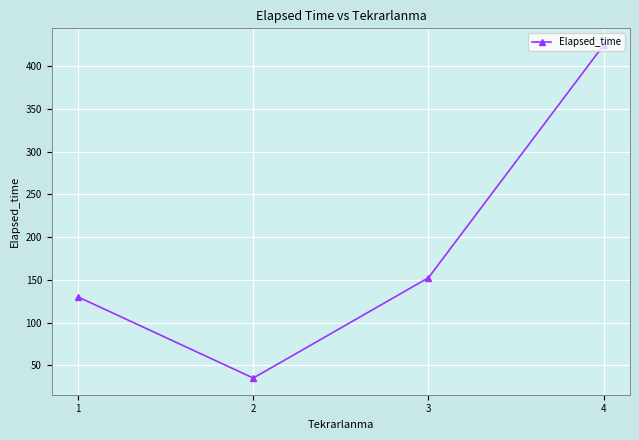

What is the smallest value displayed?

35.0